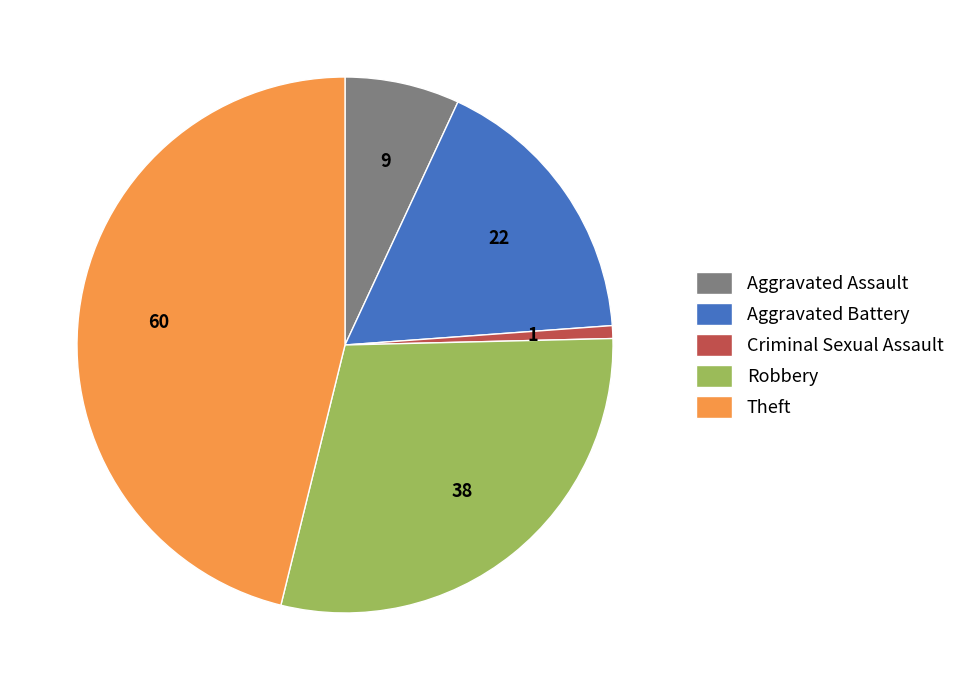

What is the ratio of the value at Aggravated Battery to the value at Theft?

0.4